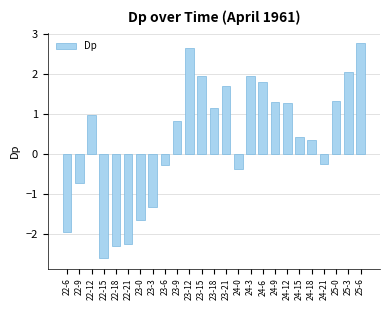

What position from the right is 24-6?

9